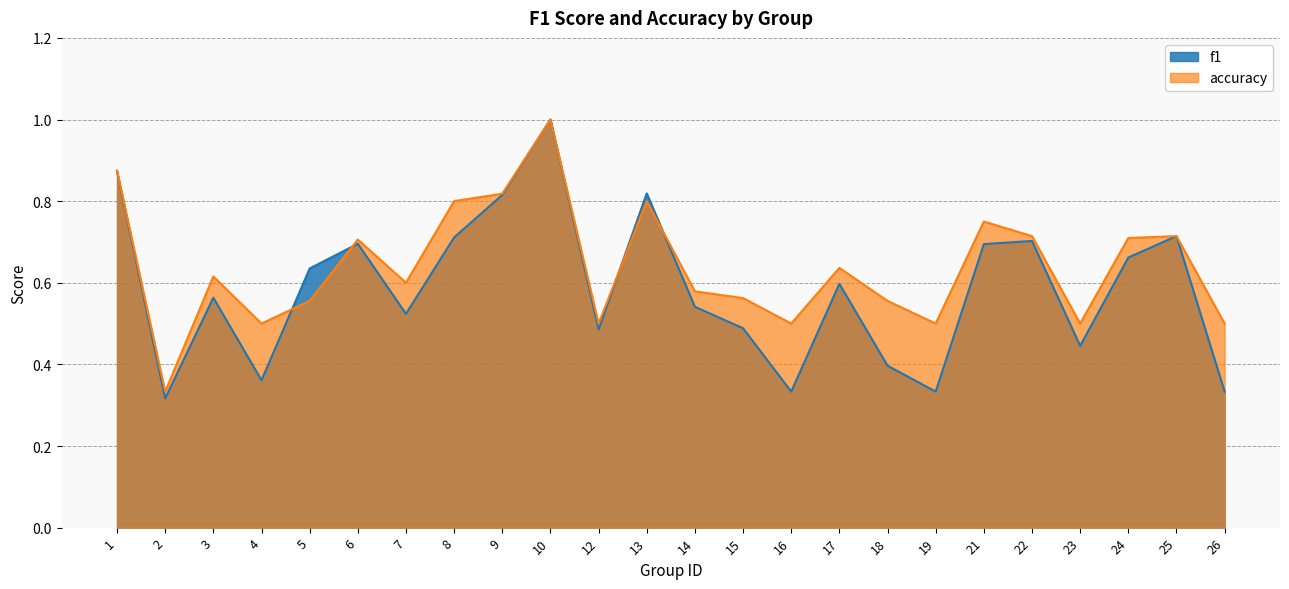

Which series has the widest spread of values?

f1